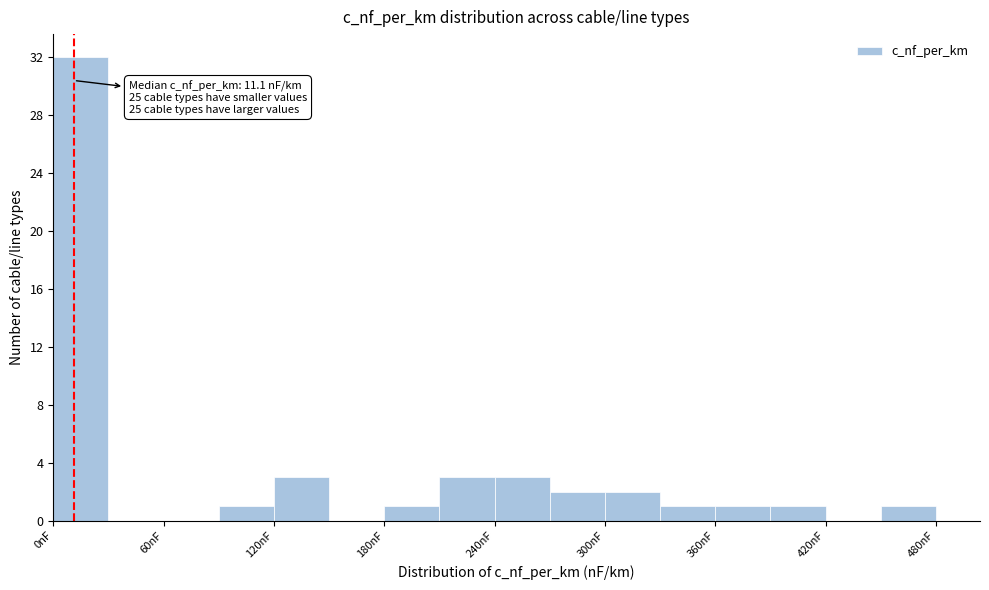

Read against the x-axis, roughly where is the centre of the tallest bar?

20